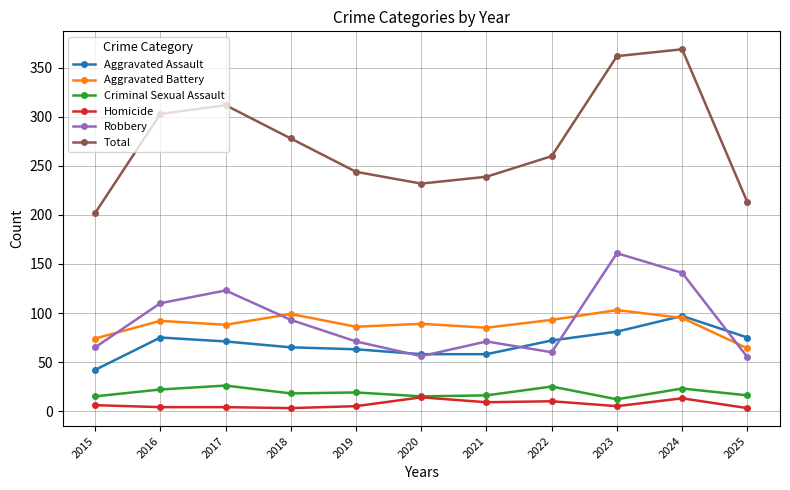

Between 2020 and 2024, which series saw the biggest shift?

Total